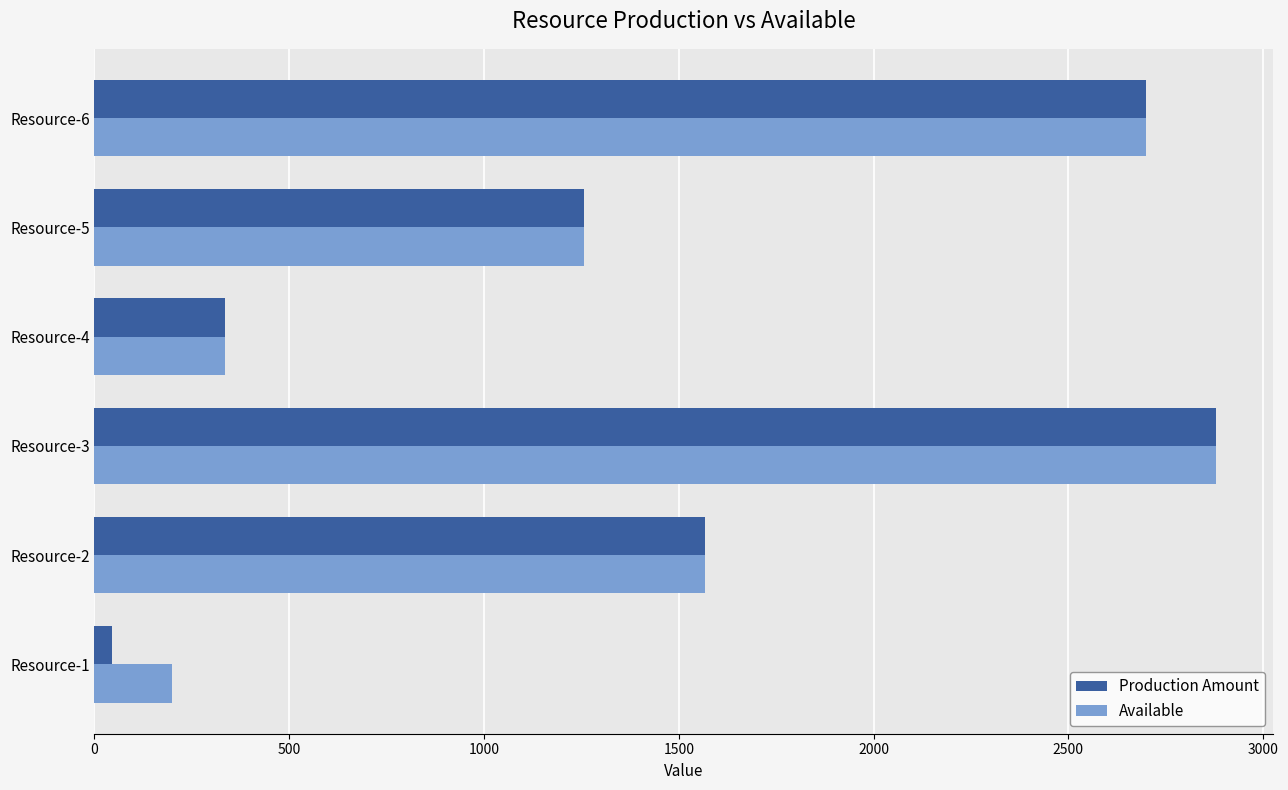

What is the difference between the Production Amount values at Resource-3 and Resource-4?

2544